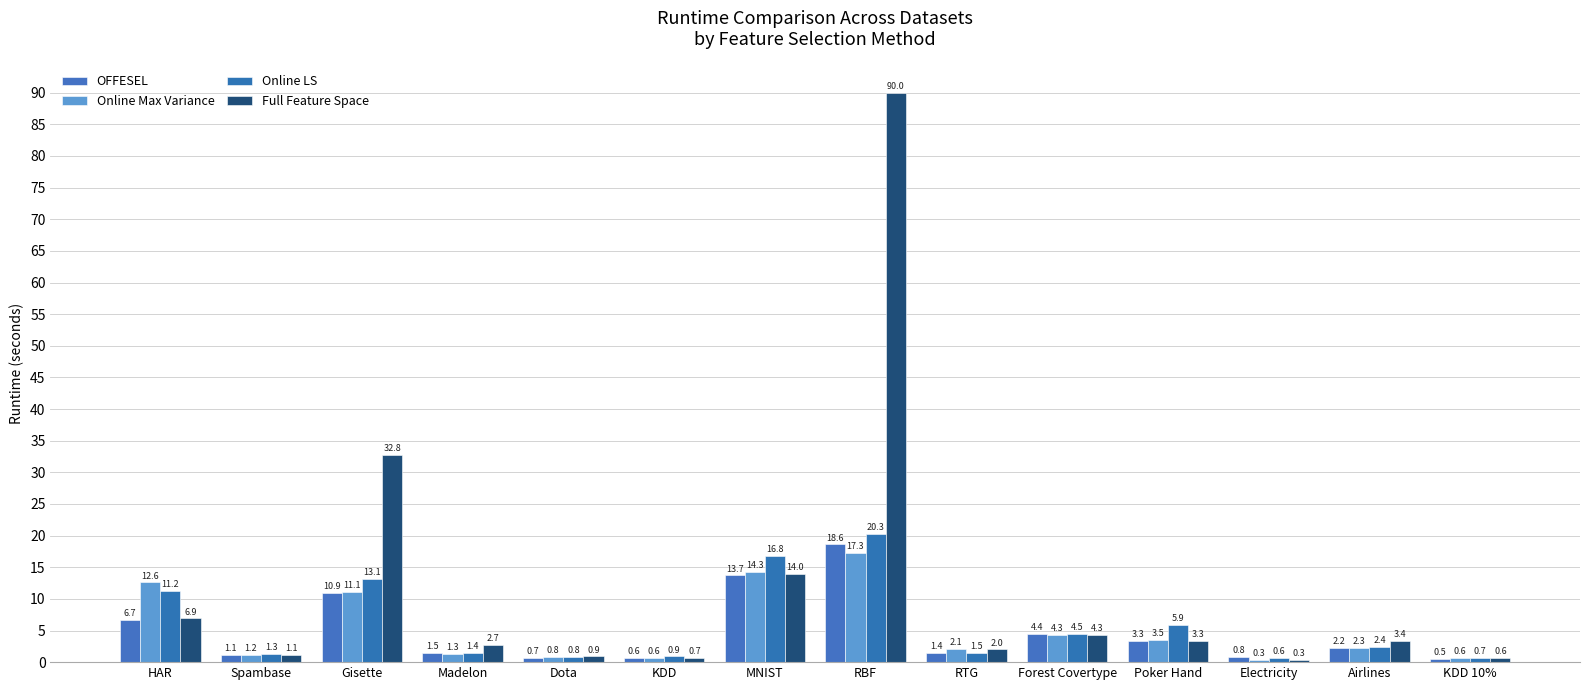

List the labels in order of Online Max Variance value, largest first.

RBF, MNIST, HAR, Gisette, Forest Covertype, Poker Hand, Airlines, RTG, Madelon, Spambase, Dota, KDD, KDD 10%, Electricity